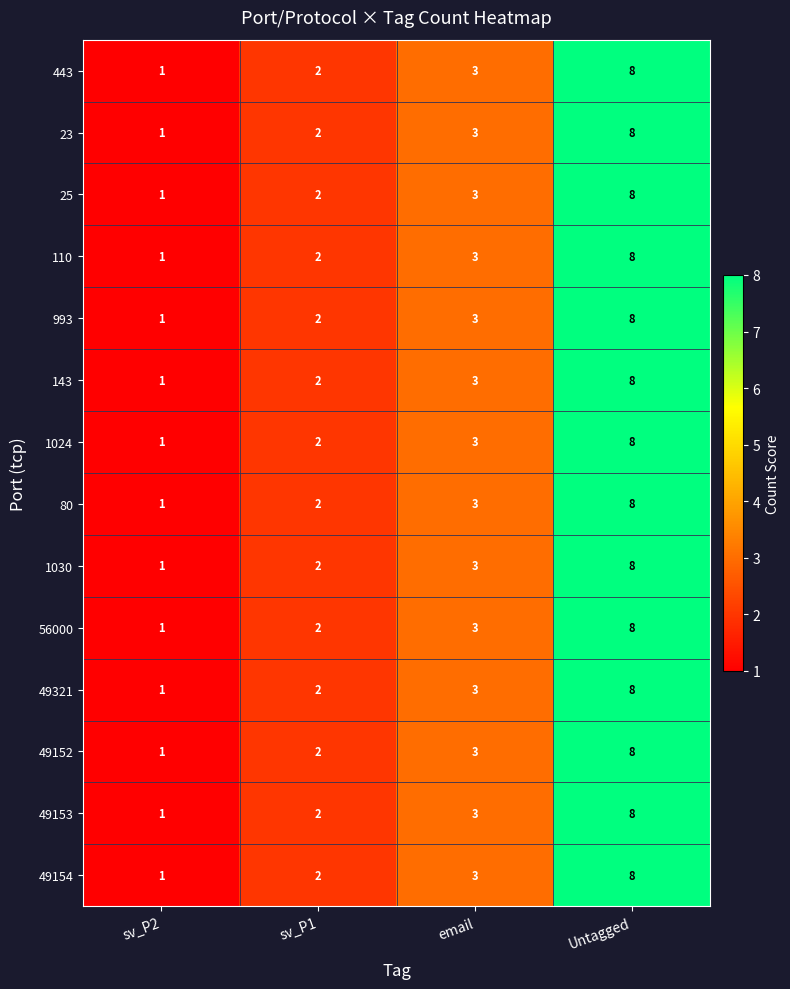

True or false: 49321 has a value of 4 at email.

False